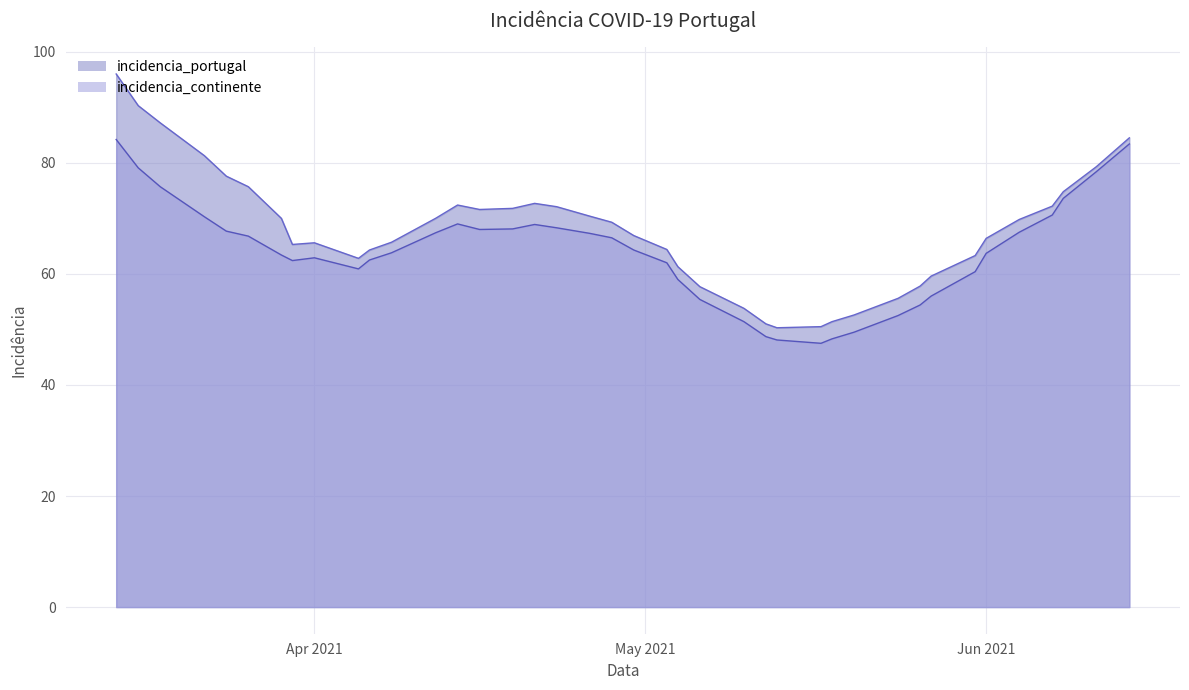

Where is the first local minimum for incidencia_portugal?

2021/03/30